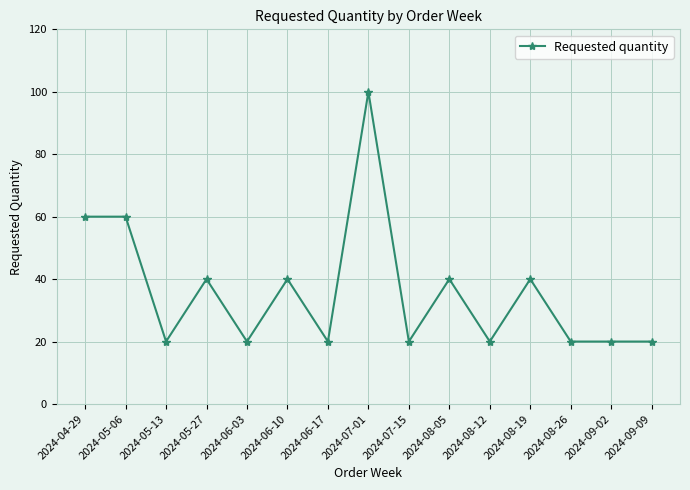

What position from the right is 2024-09-02?

2